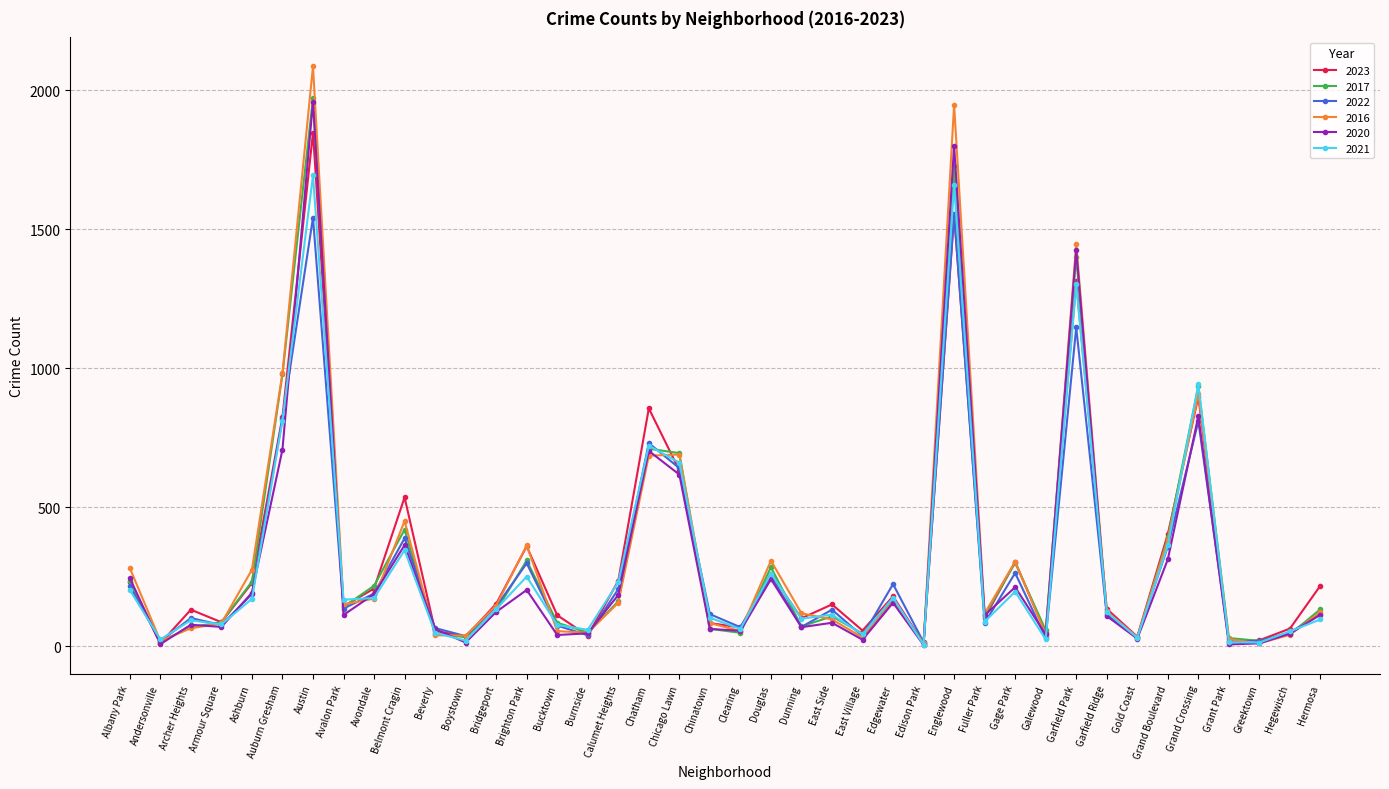

Which series ends up on top after the final intersection of 2021 and 2016?

2016